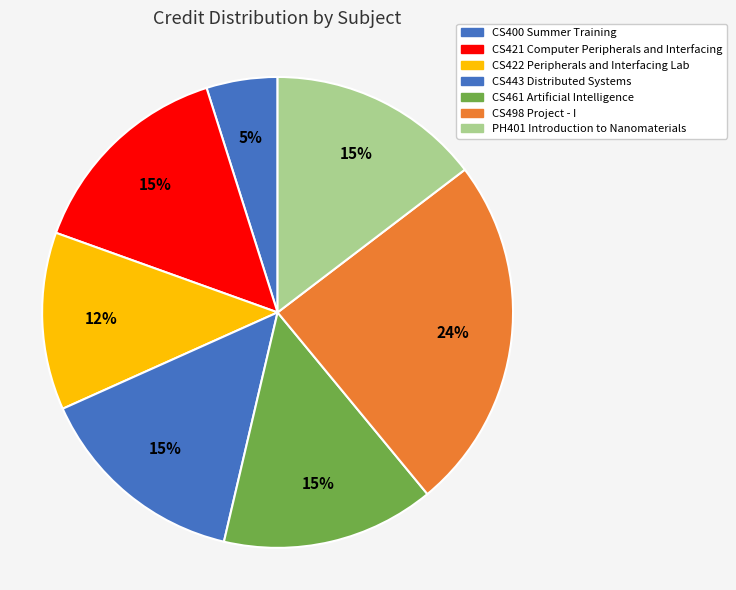

What is the total percentage of PH401 Introduction to Nanomaterials and CS422 Peripherals and Interfacing Lab?

26.8%